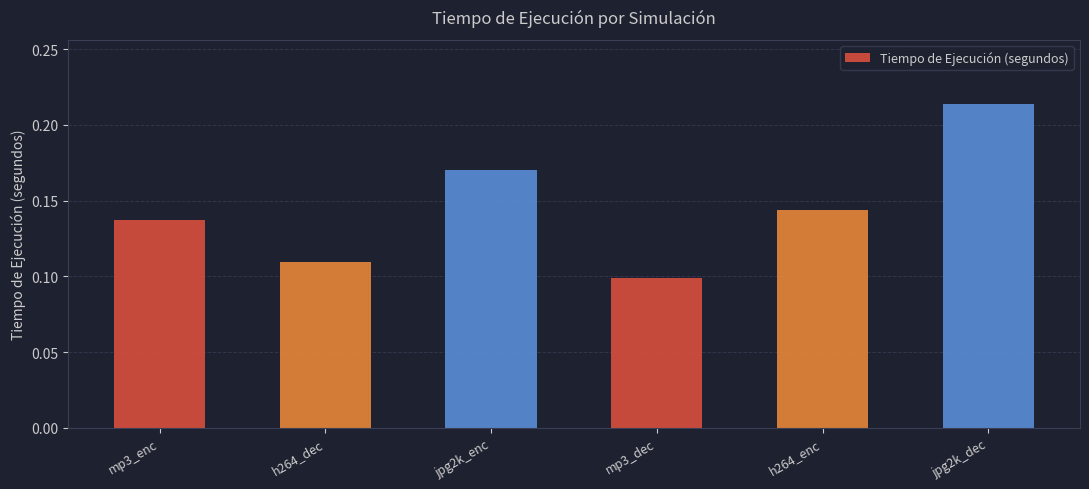

At which label is the value closest to 0?

mp3_dec